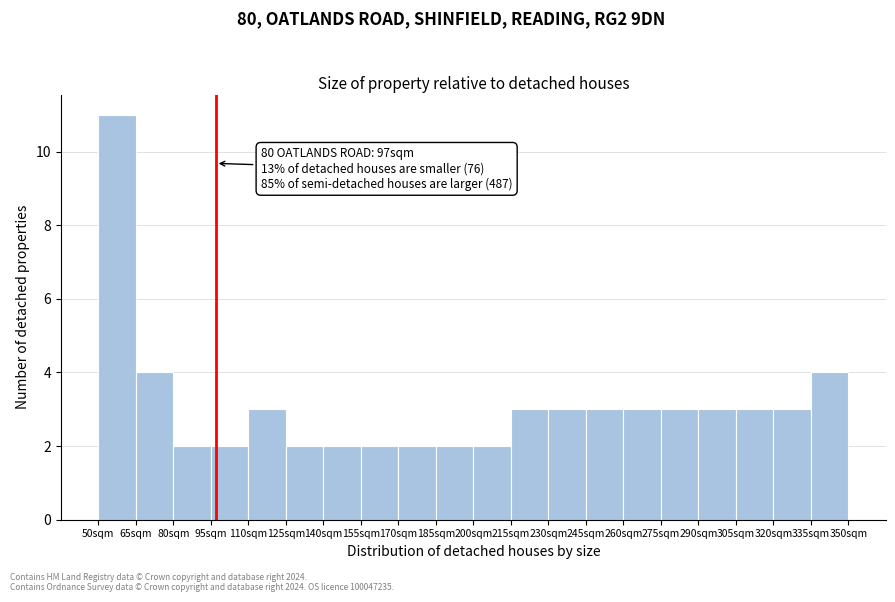

Which range on the x-axis has the tallest bar?

50 to 65